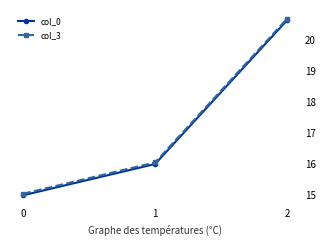

At 1, list the series in order from largest to smallest.

col_3, col_0